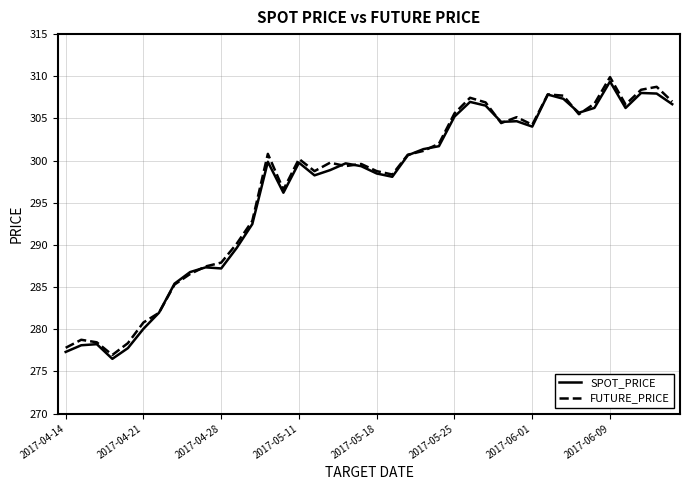

What is the greatest value displayed?

309.9